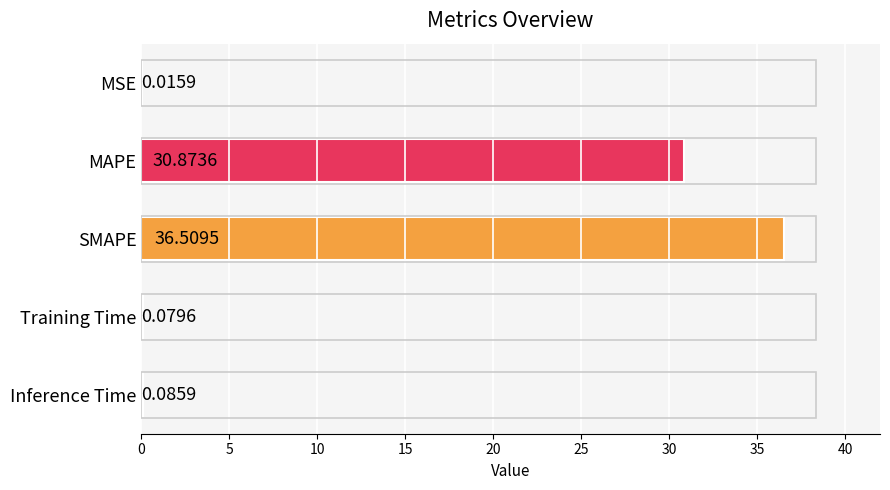

Which category has the highest value across all series?

SMAPE